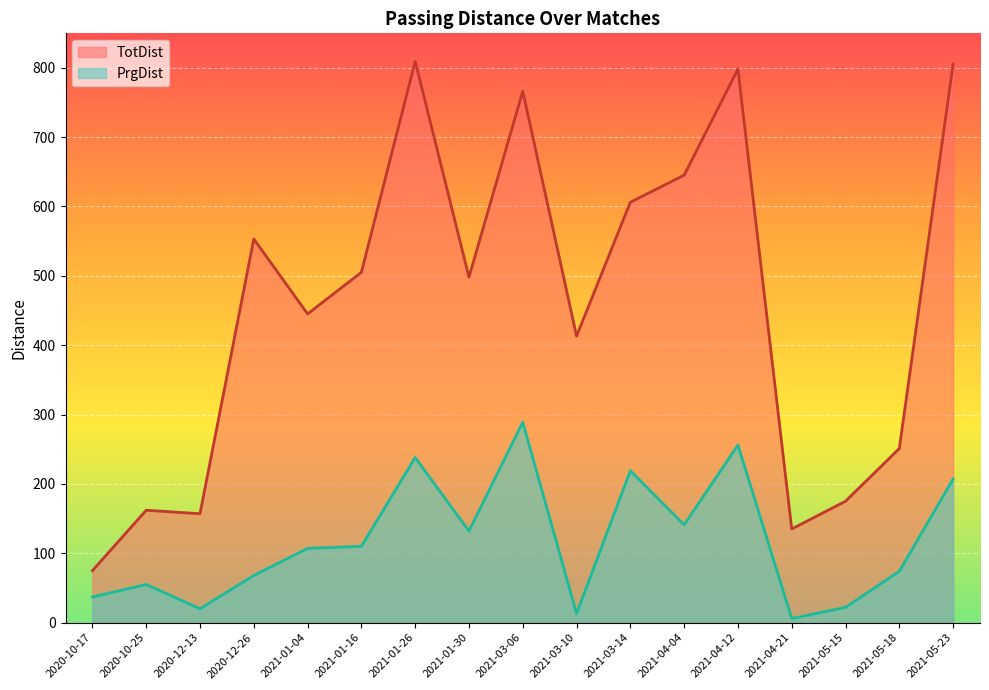

What is the highest value of the PrgDist series?

289